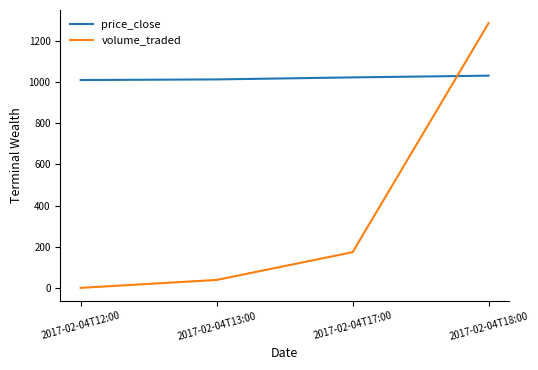

At which category does the chart reach its minimum across all series?

2017-02-04T12:00